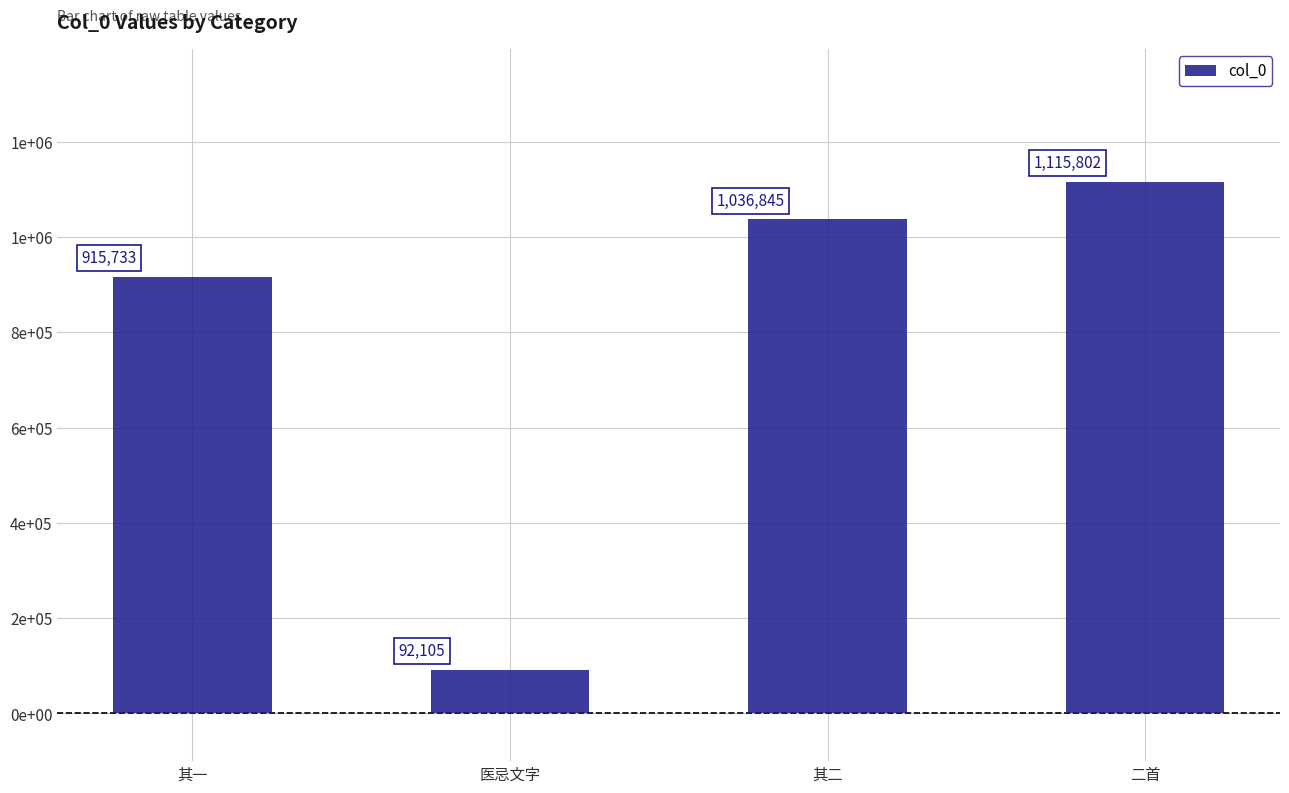

Are the bars horizontal?

No